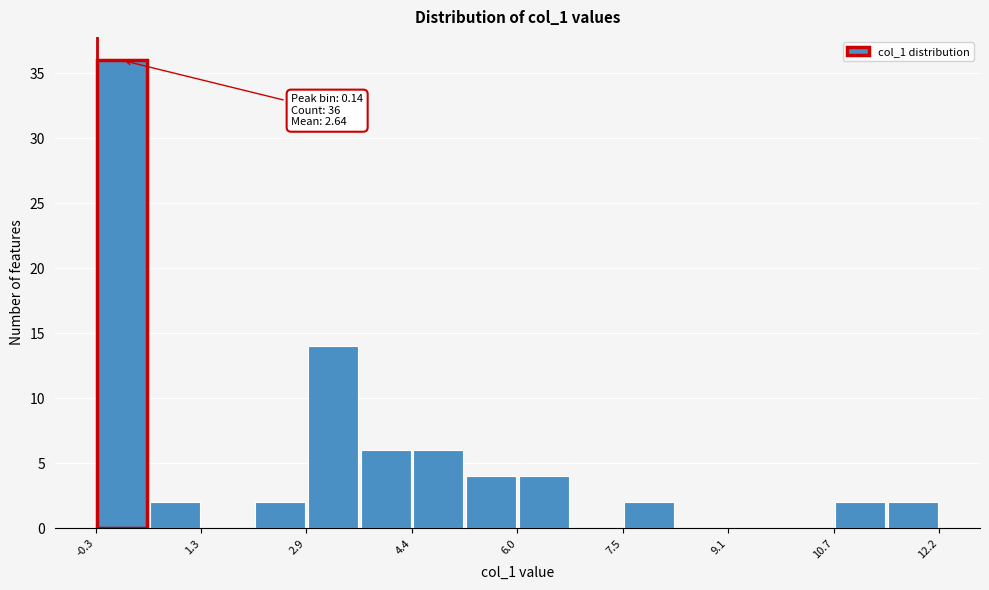

Around what value on the x-axis is the tallest bar? Give the approximate position of its centre, as read against the axis.

0.2